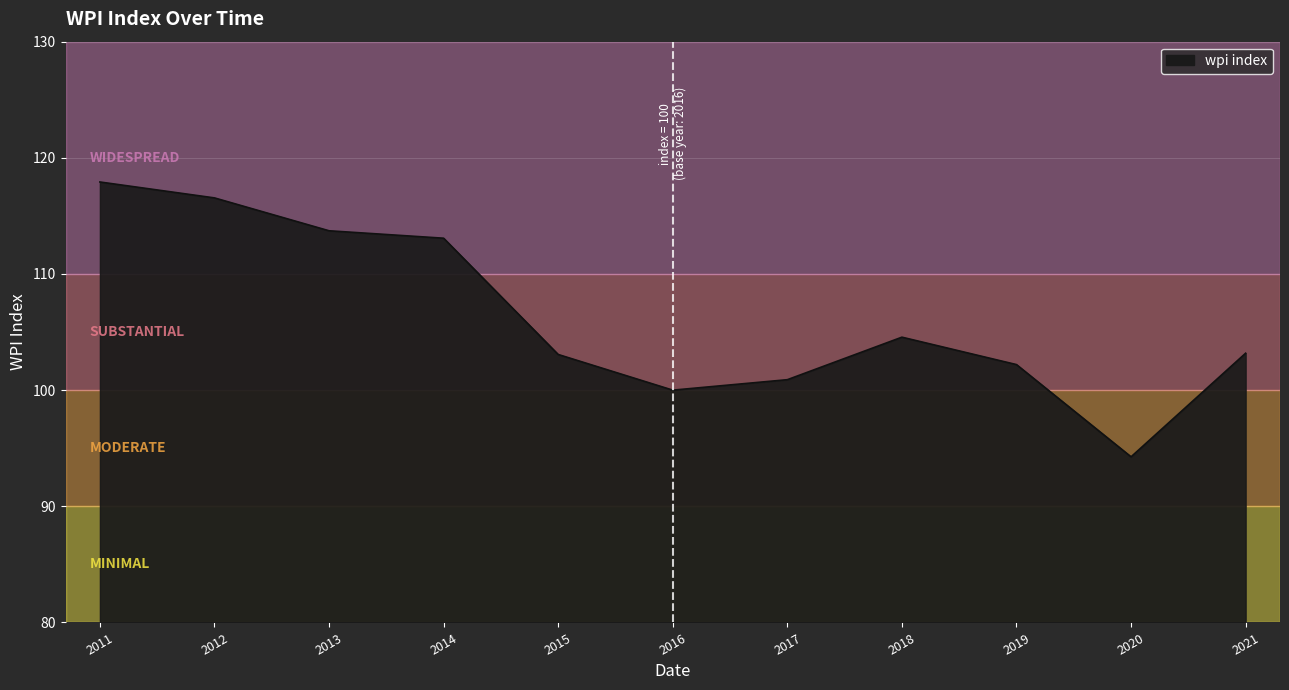

Which has a higher value, 2011 or 2014?

2011